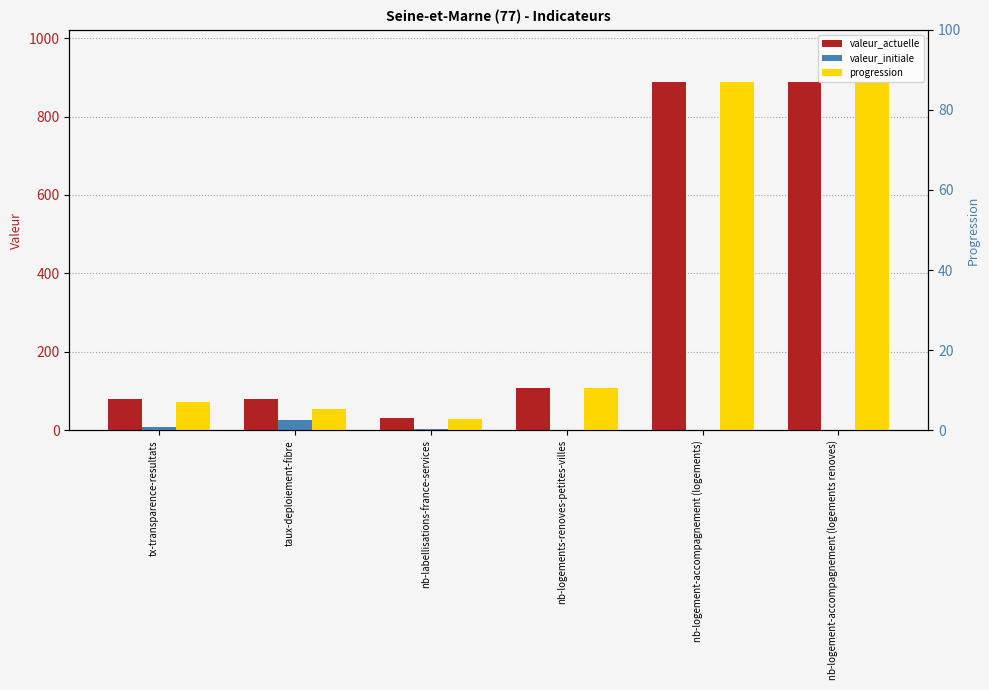

At nb-logement-accompagnement (logements renoves), list the series in order from largest to smallest.

valeur_actuelle, progression, valeur_initiale